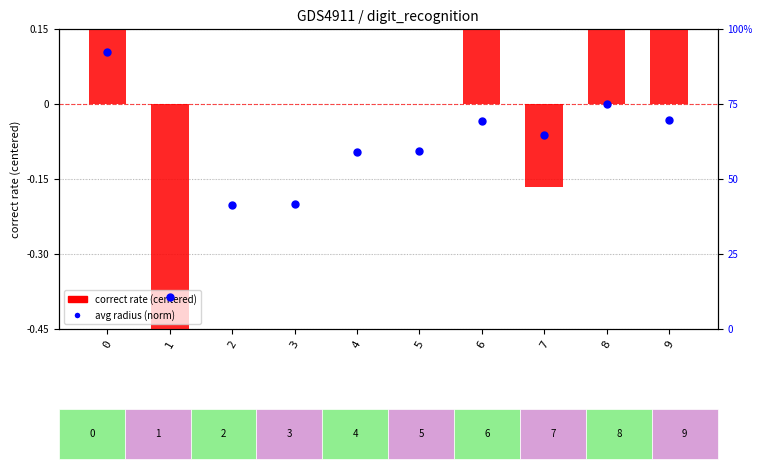

Which series has the largest total across all categories?

avg radius (norm)